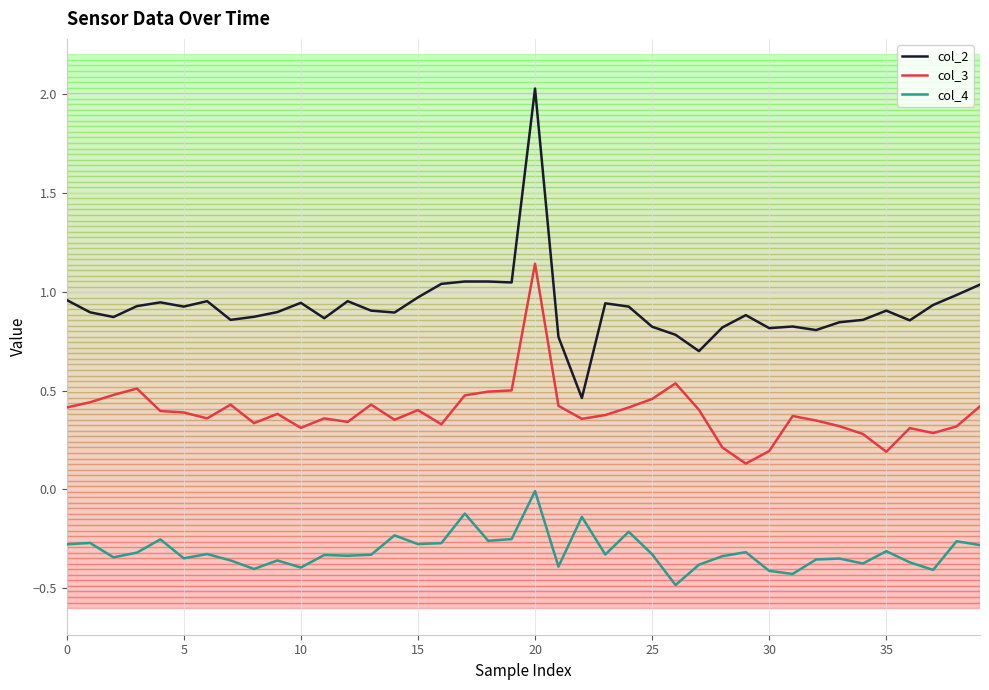

Which series has the widest spread of values?

col_2